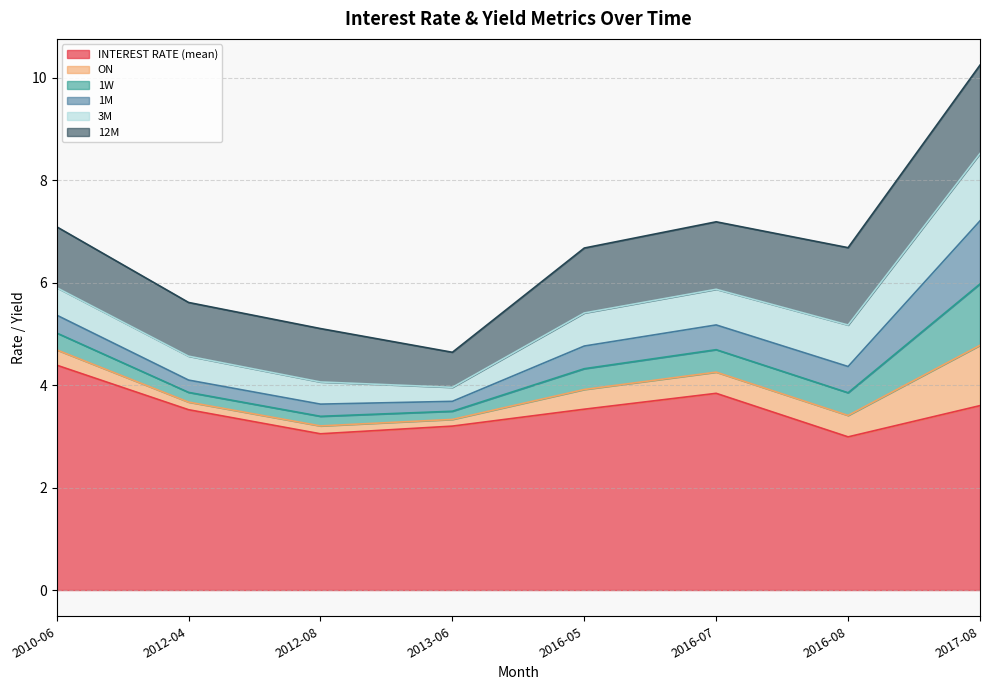

Reading left to right, extract all data points from this chart.

INTEREST RATE (mean): 4.4	3.5	3.0	3.2	3.5	3.8	3.0	3.6
ON: 0.3	0.1	0.2	0.1	0.4	0.4	0.4	1.2
1W: 0.3	0.2	0.2	0.2	0.4	0.4	0.4	1.2
1M: 0.3	0.2	0.2	0.2	0.4	0.5	0.5	1.2
3M: 0.5	0.5	0.4	0.3	0.6	0.7	0.8	1.3
12M: 1.2	1.0	1.0	0.7	1.3	1.3	1.5	1.7